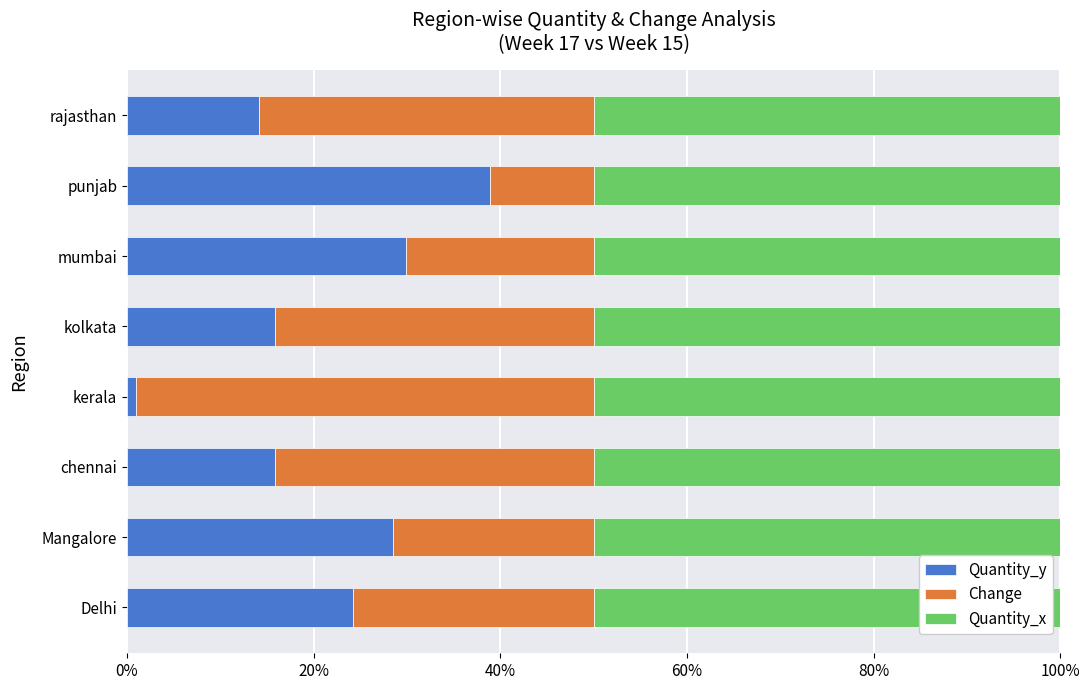

The Quantity_y series shows 35.3 at Delhi. True or false?

False